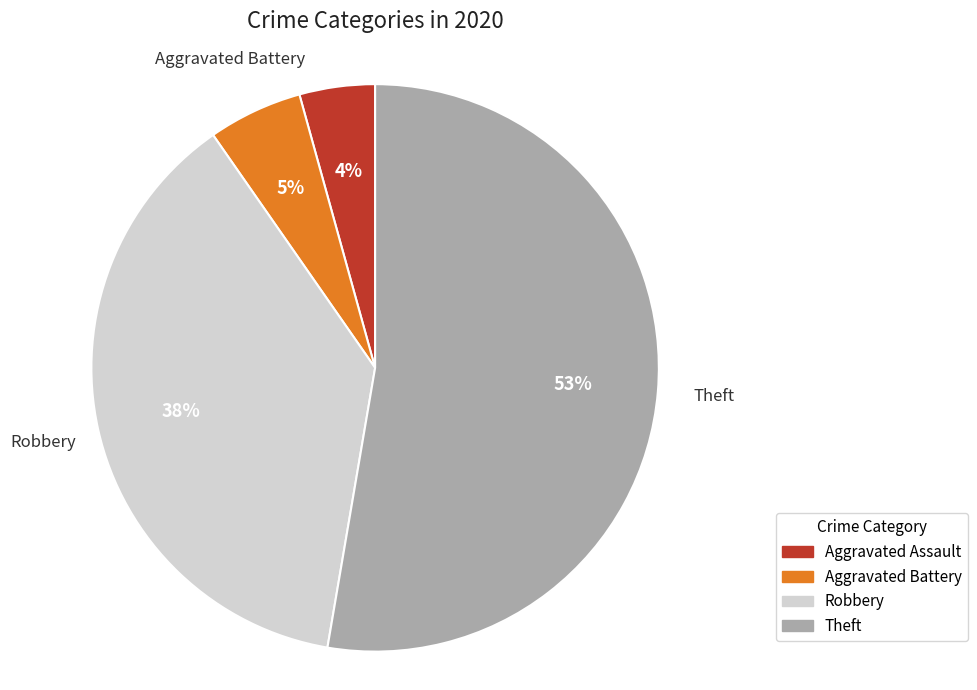

Is it true that Aggravated Assault is 4% of the pie?

True